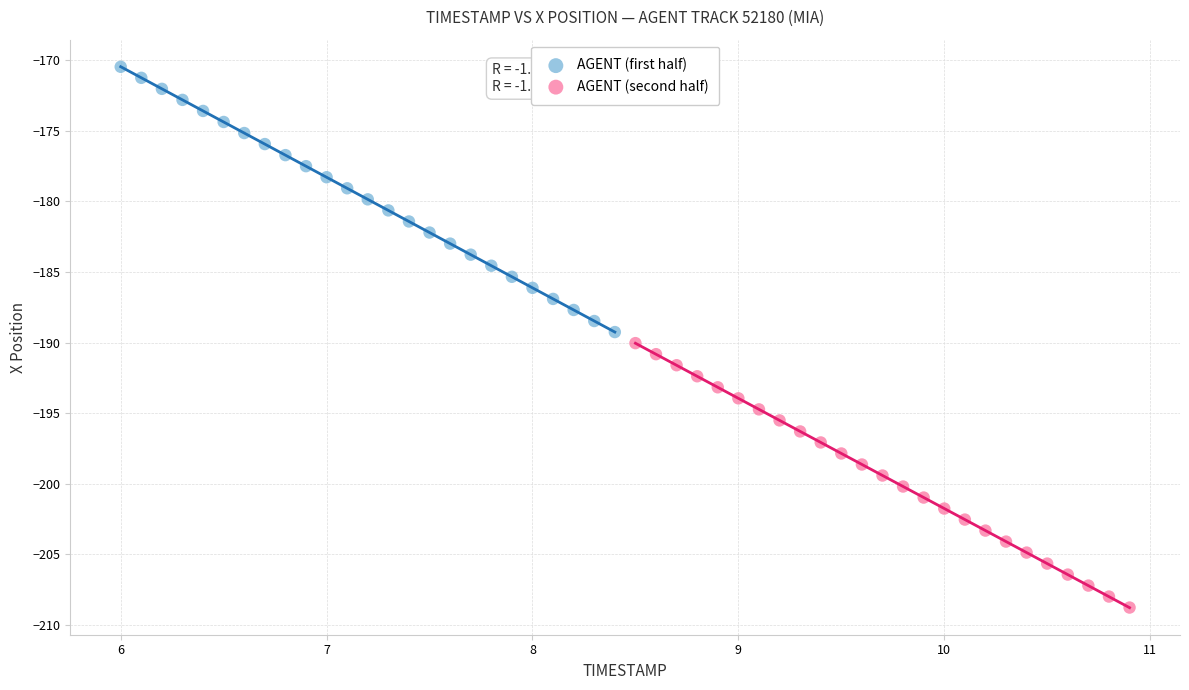

Which series has the widest spread of Y values?

AGENT (first half)